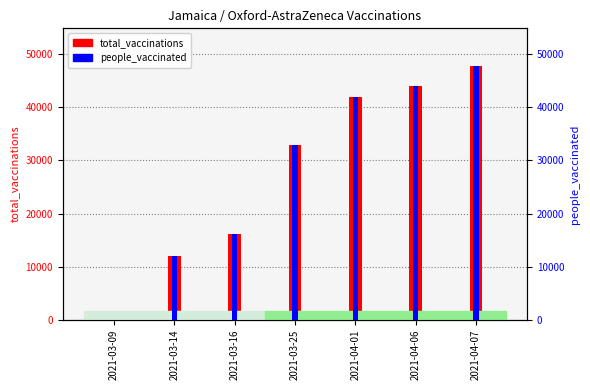

At which label does people_vaccinated reach its peak?

2021-04-07